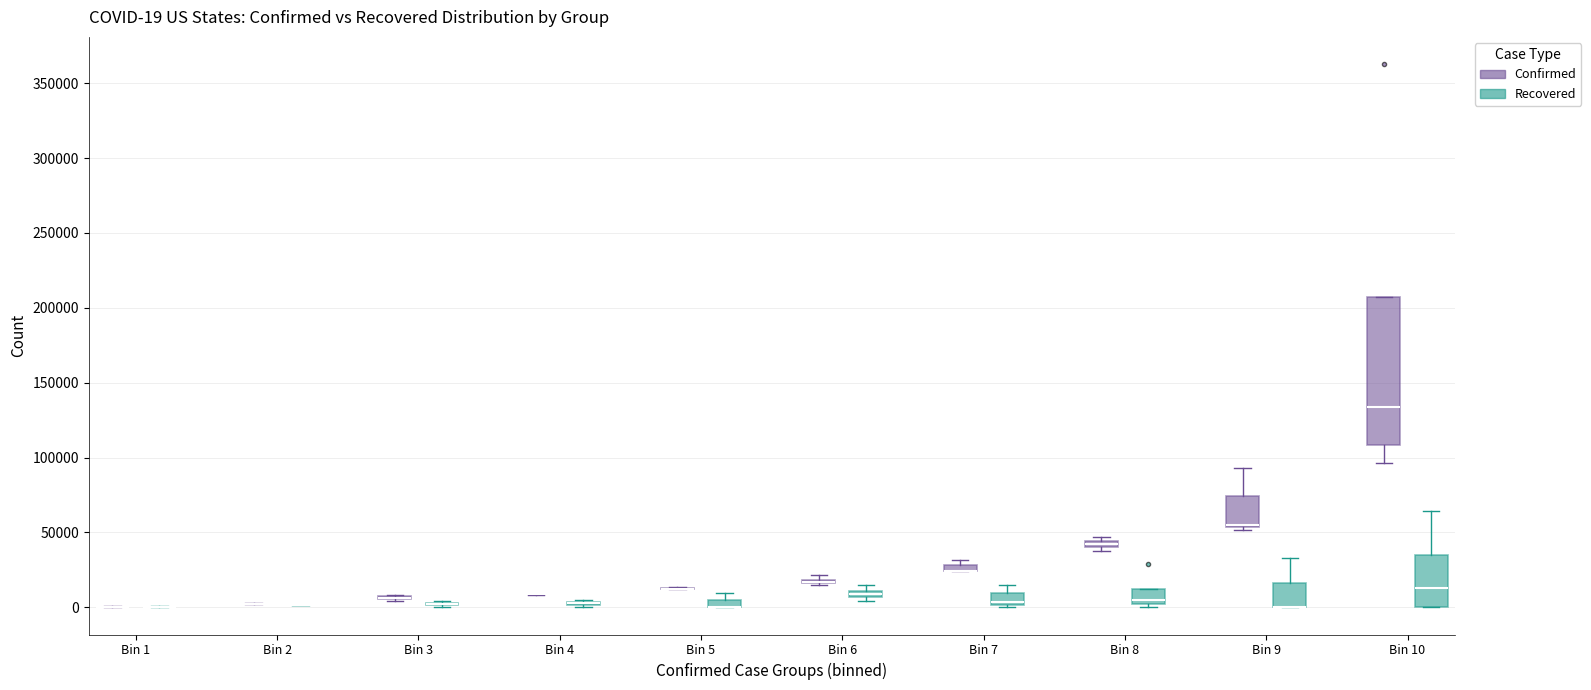

Comparing the boxes themselves (not the whiskers), which one is the tallest?

Bin 10 (Confirmed)